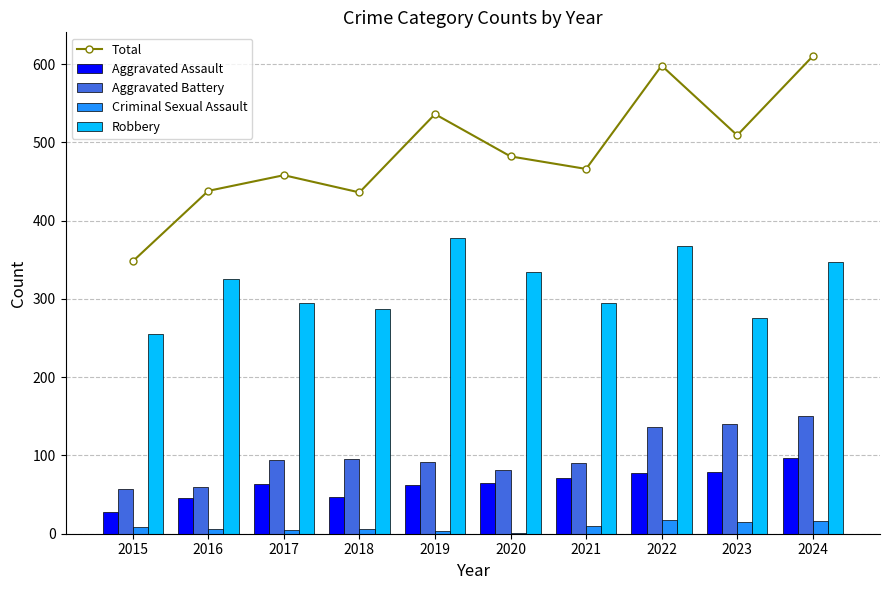

At which category is the sum across all series the highest?

2024